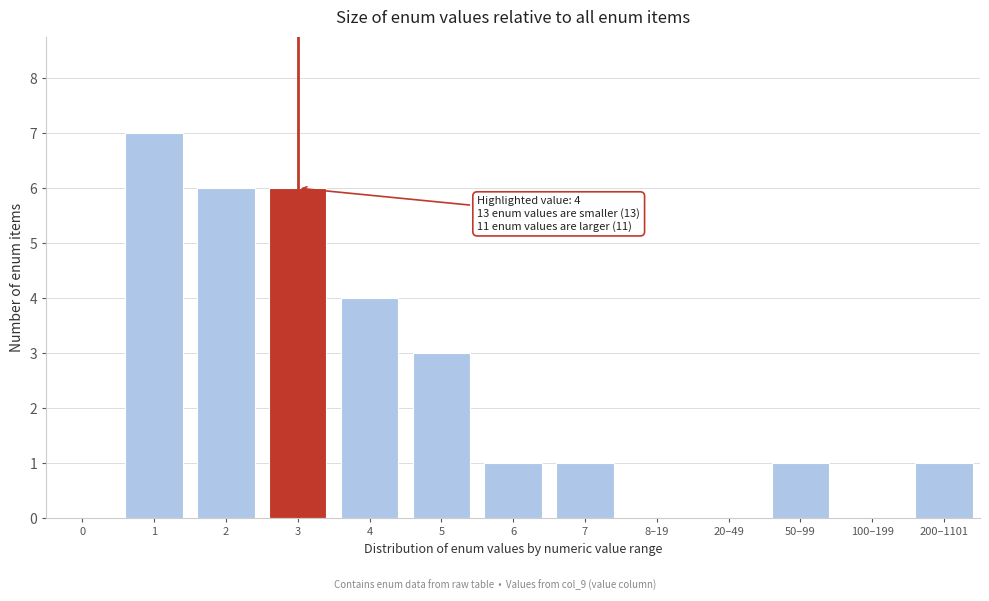

Reading left to right, extract all data points from this chart.

0=0	1=7	2=6	3=6	4=4	5=3	6=1	7=1	8–19=0	20–49=0	50–99=1	100–199=0	200–1101=1